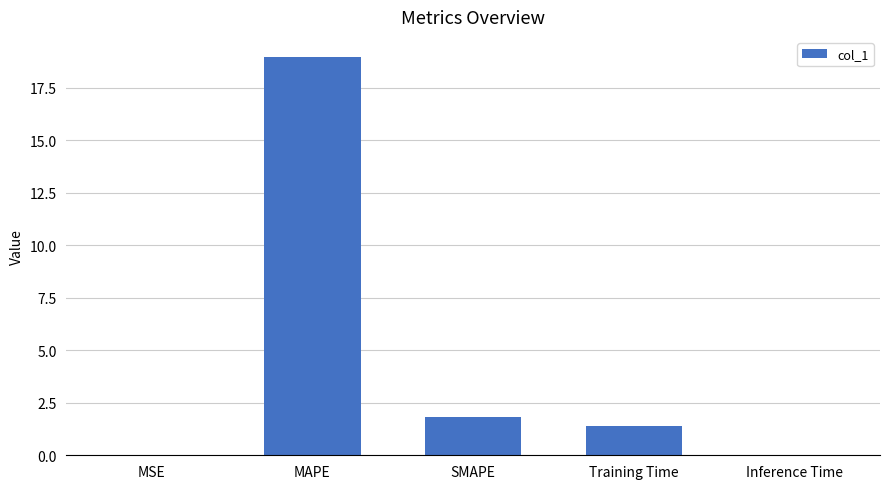

How many series are shown in this chart?

1